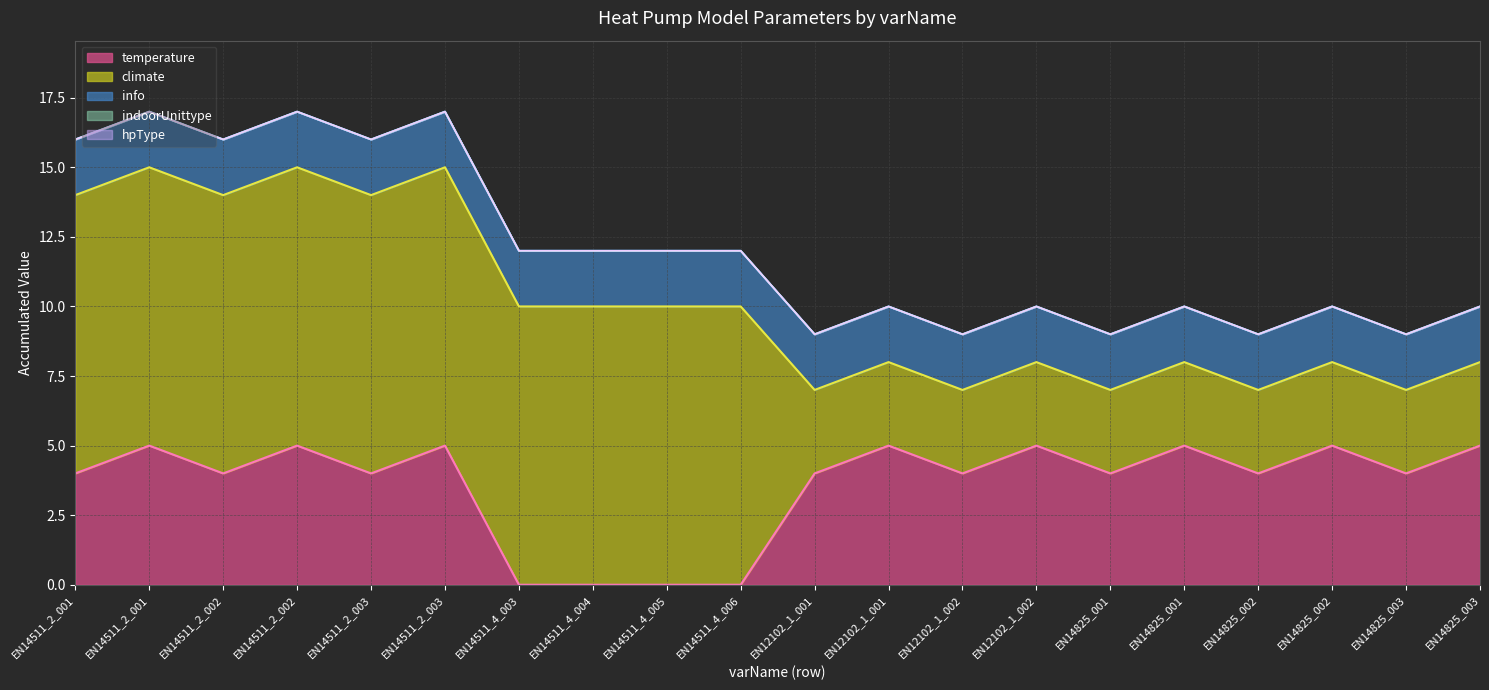

What is the spread (max minus min) of values at EN12102_1_001?

4